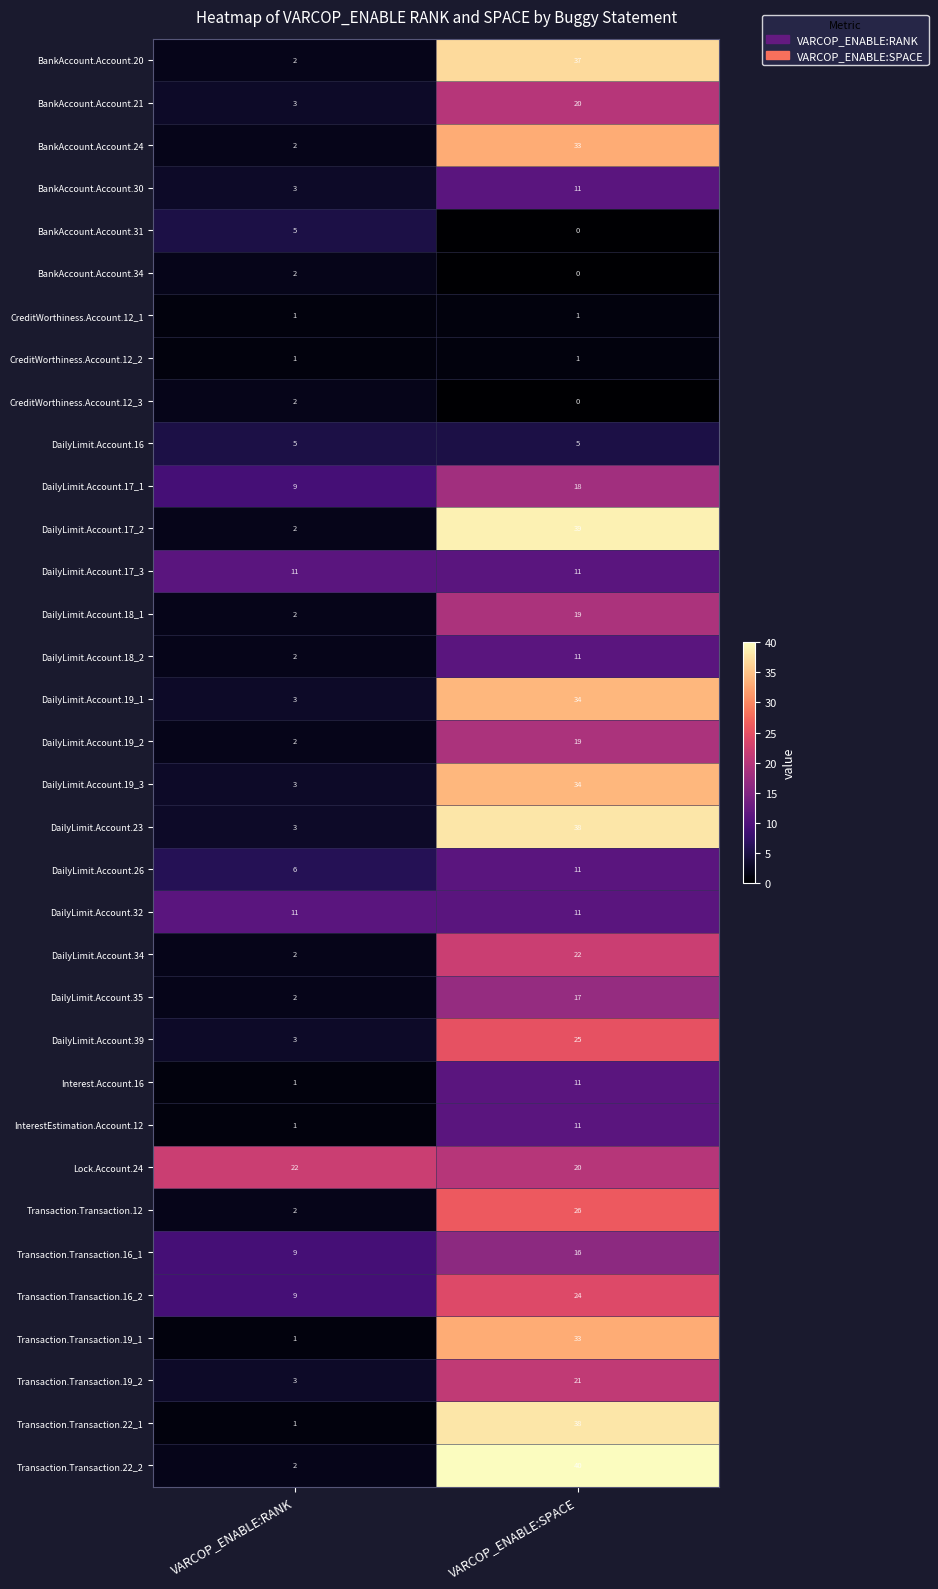

At which category is the sum across all series the highest?

VARCOP_ENABLE:SPACE